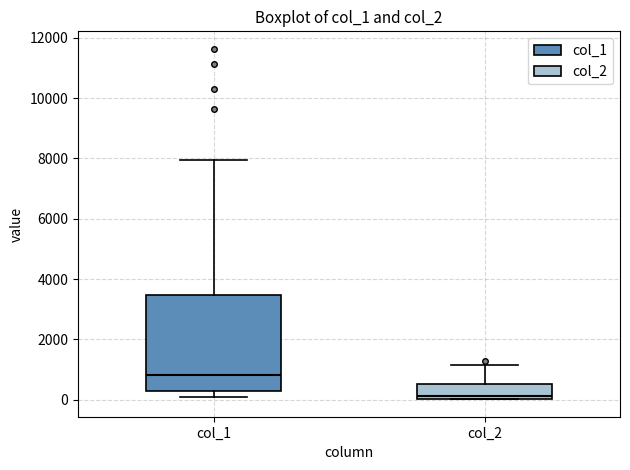

Reading left to right, transcribe this box plot: for each box, give where its median line is, the range the box spans, and where its two whiskers end, as read against the y-axis. The values are not printed on the chart, so give them approximately, as read against the axis.

col_1: median 800, box 200 to 3400, whiskers 200 (just below the box's lower edge) to 8000
col_2: median 200, box 0 to 600, whiskers 0 to 1200